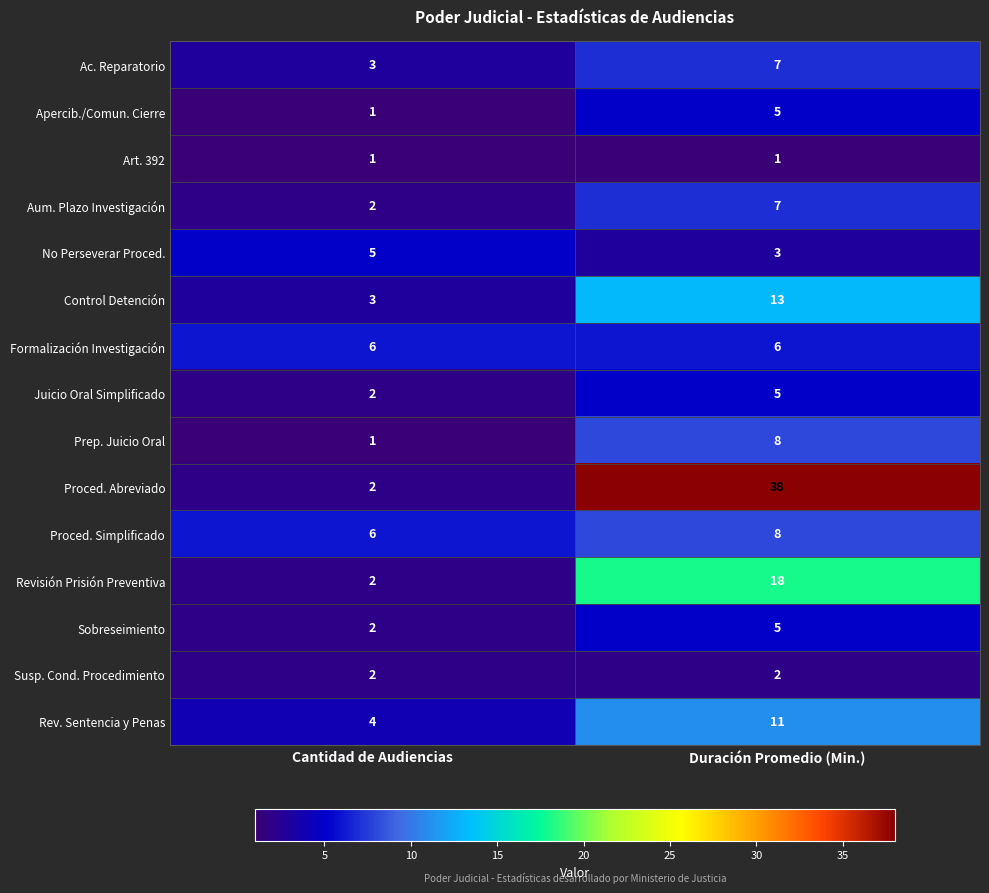

What is the total value across all series at Cantidad de Audiencias?

42